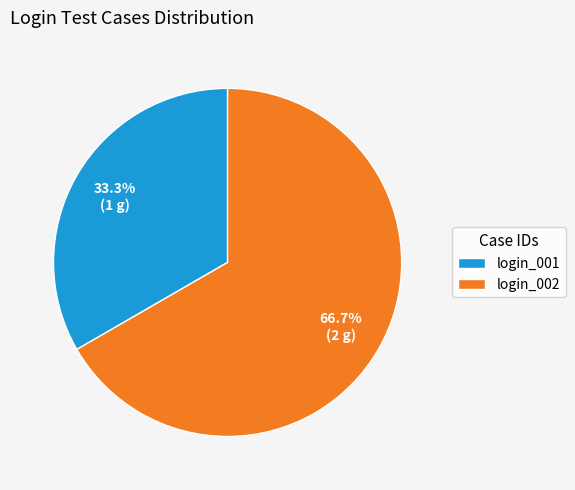

Combined, what portion of the pie is login_001 and login_002?

100.0%